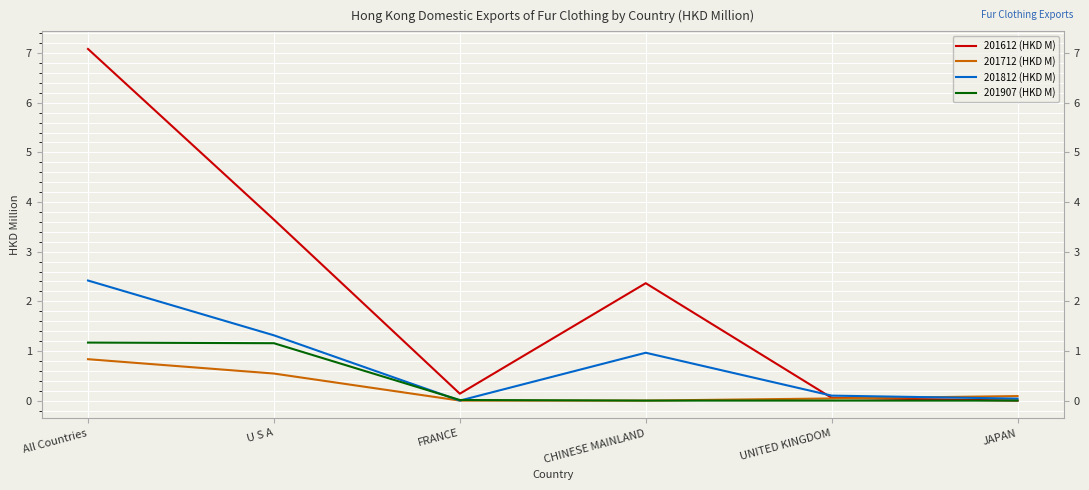

At which category does 201612 (HKD M) reach its first local valley?

FRANCE